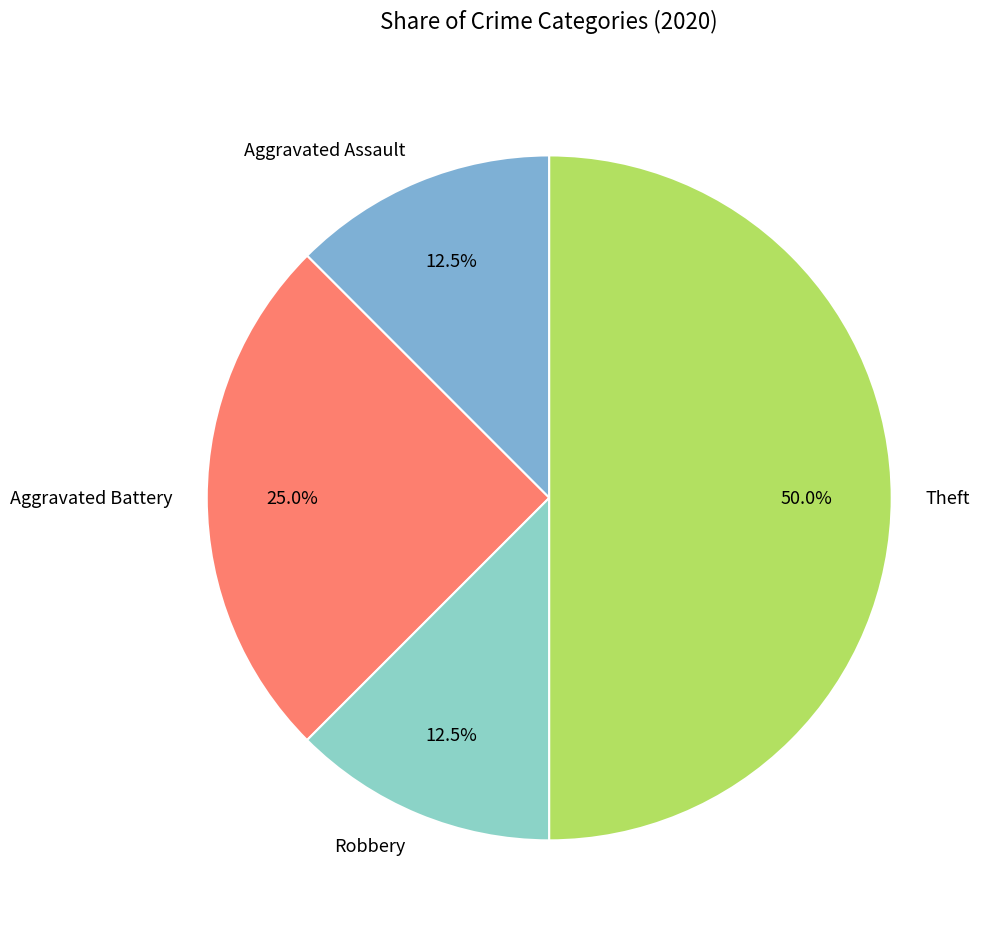

What percentage is the Aggravated Battery slice, to the nearest percent?

25%